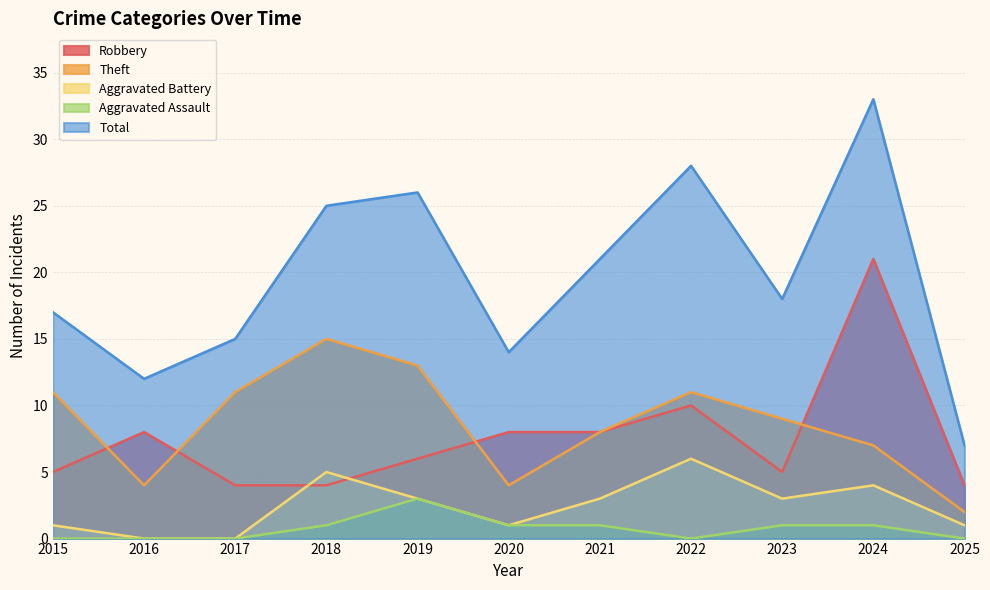

Where is the first local minimum for Aggravated Battery?

2020